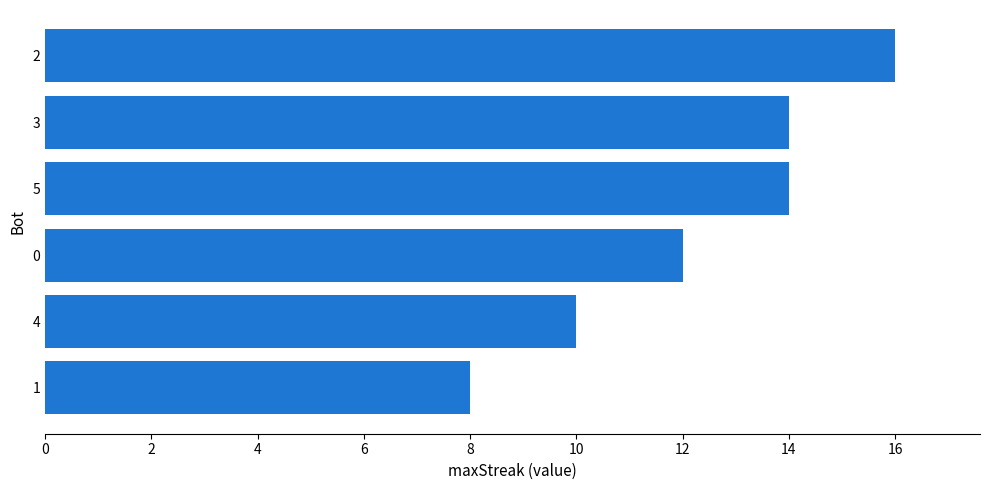

Are the bars grouped side by side (vs. stacked)?

No